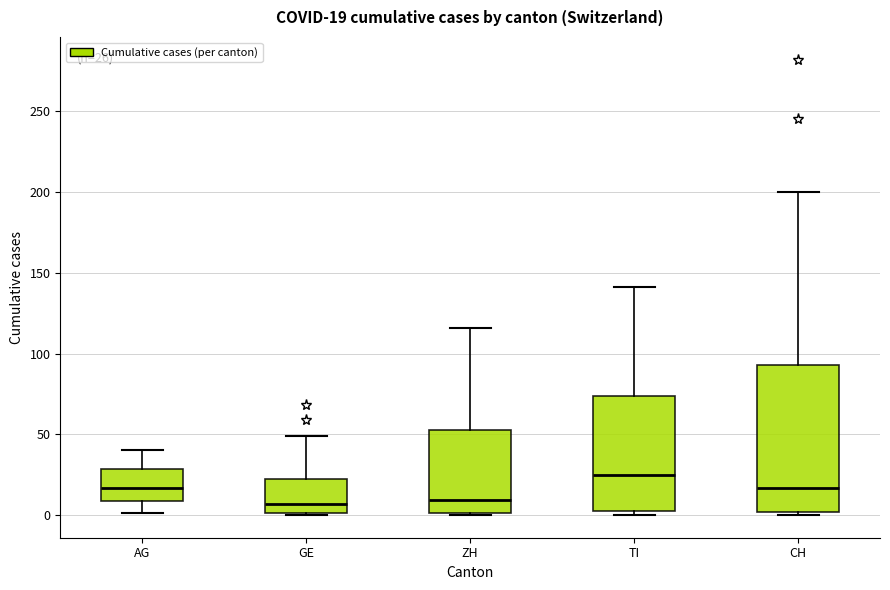

Comparing the boxes themselves (not the whiskers), which one is the tallest?

CH